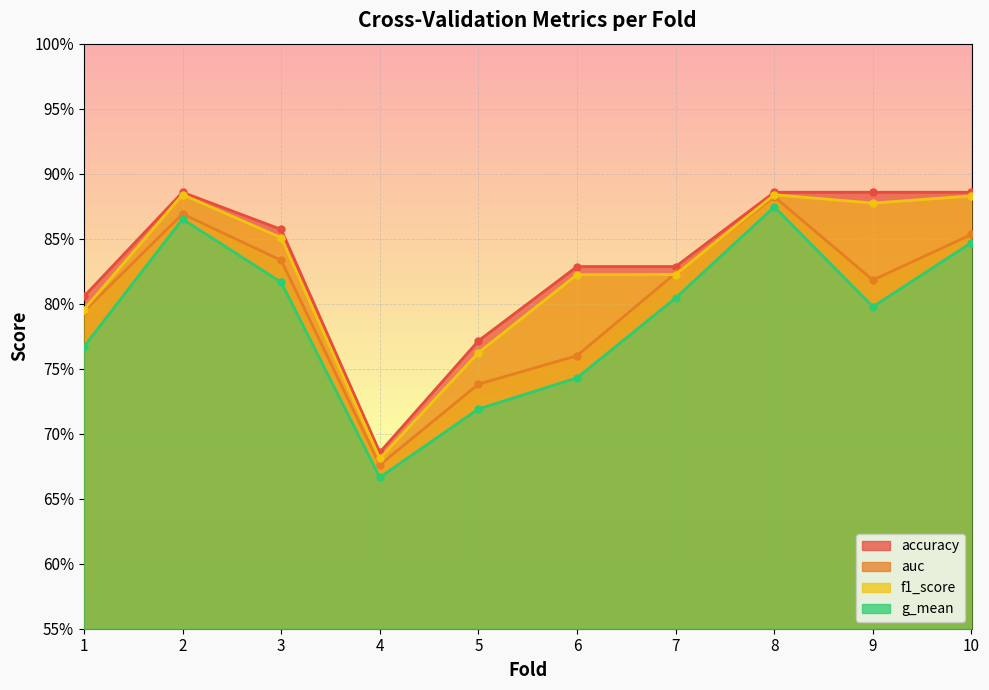

At how many categories does at least one series exceed 0?

10